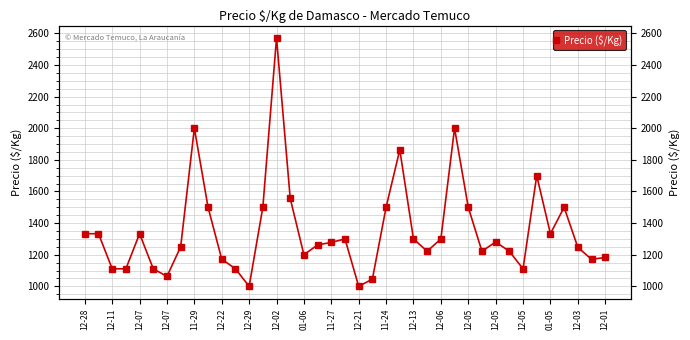

Is it true that the value at 12-28 is 2152?

False